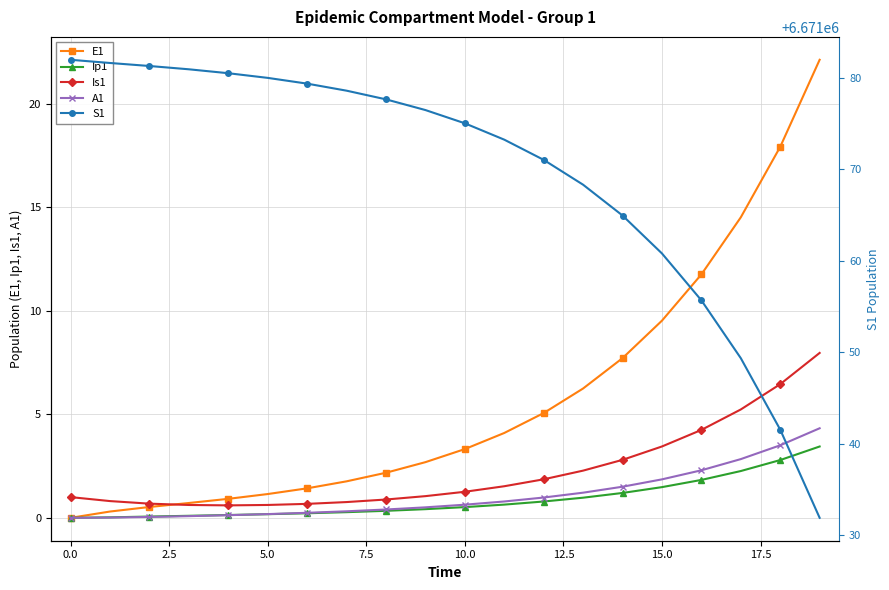

What is the value of the S1 point at the 13th from the left?

6671071.0